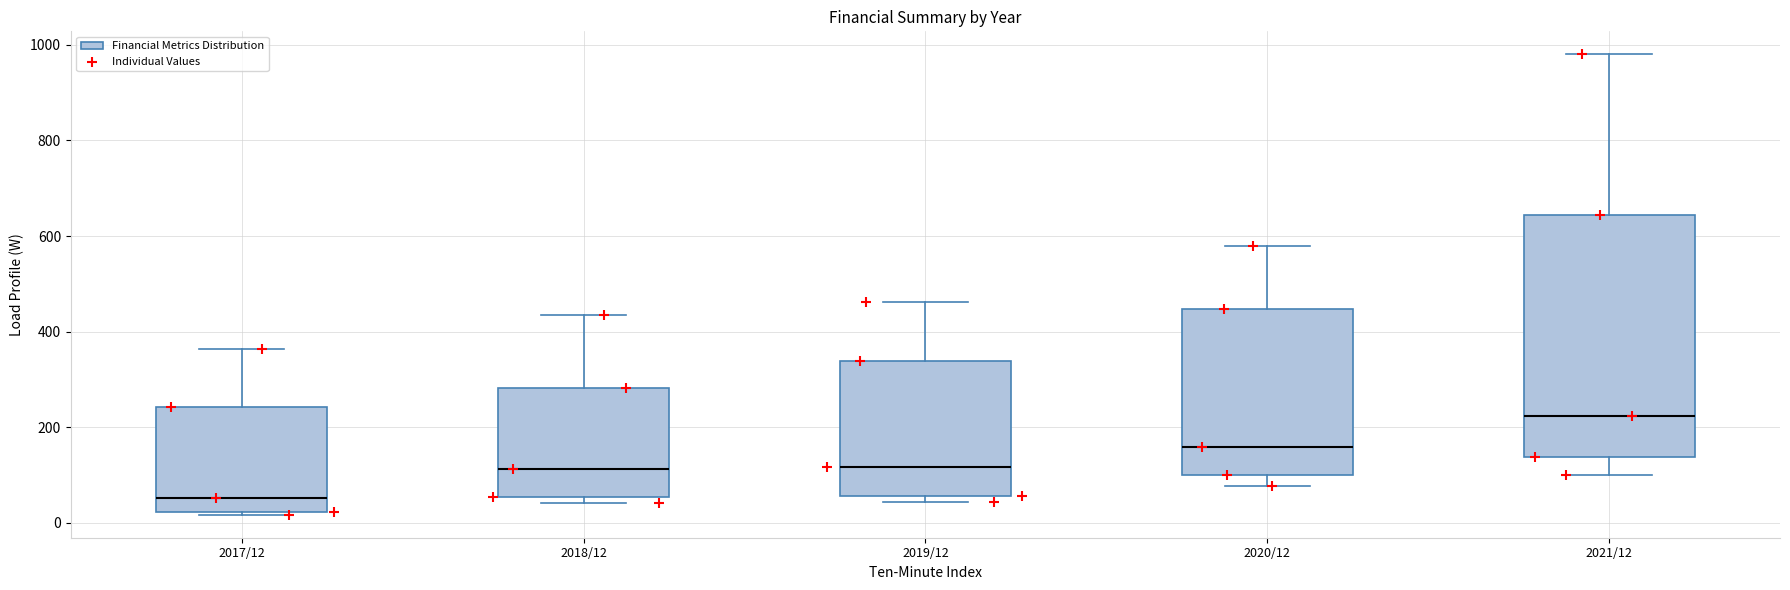

Which box has the lowest median line?

2017/12